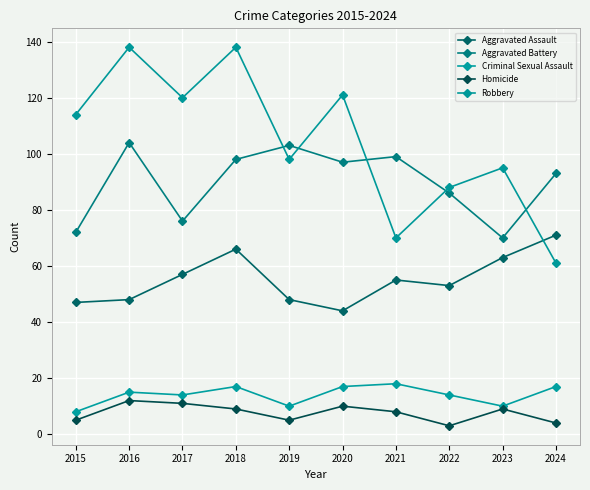

The value of Aggravated Battery at 2021 is 175. True or false?

False